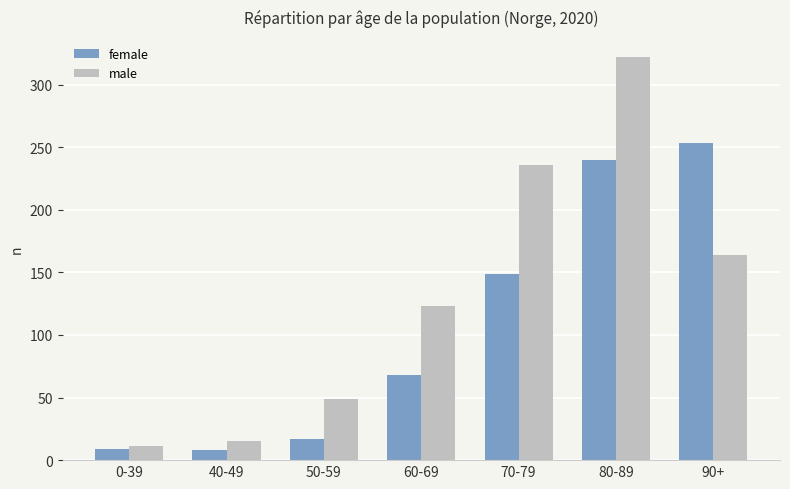

The value of male at 70-79 is 83. True or false?

False